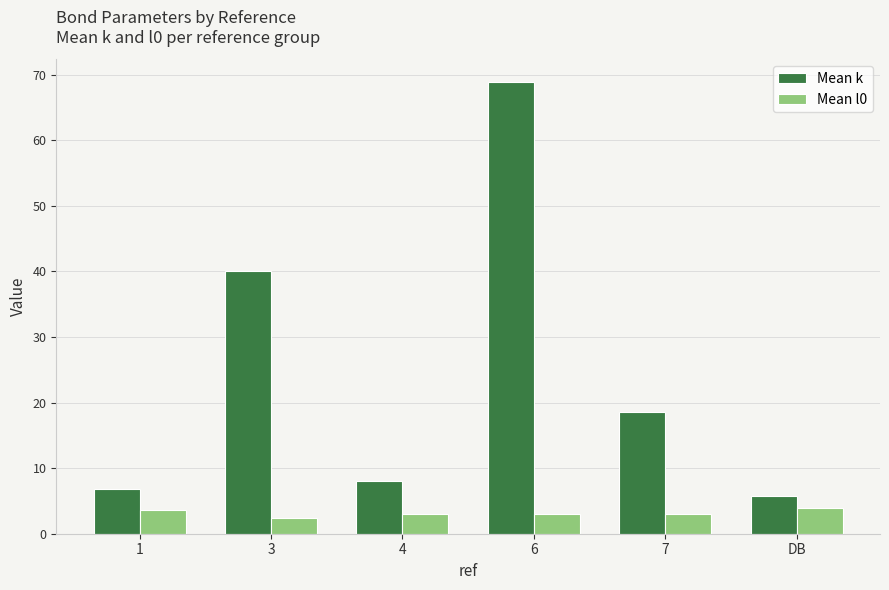

At which label does Mean k first exceed 18?

3